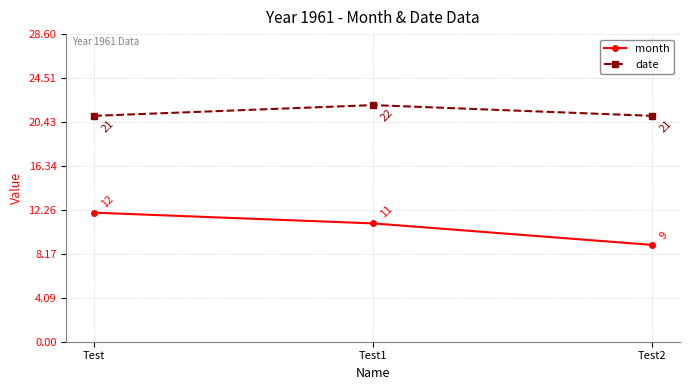

Read the month value at Test1.

11